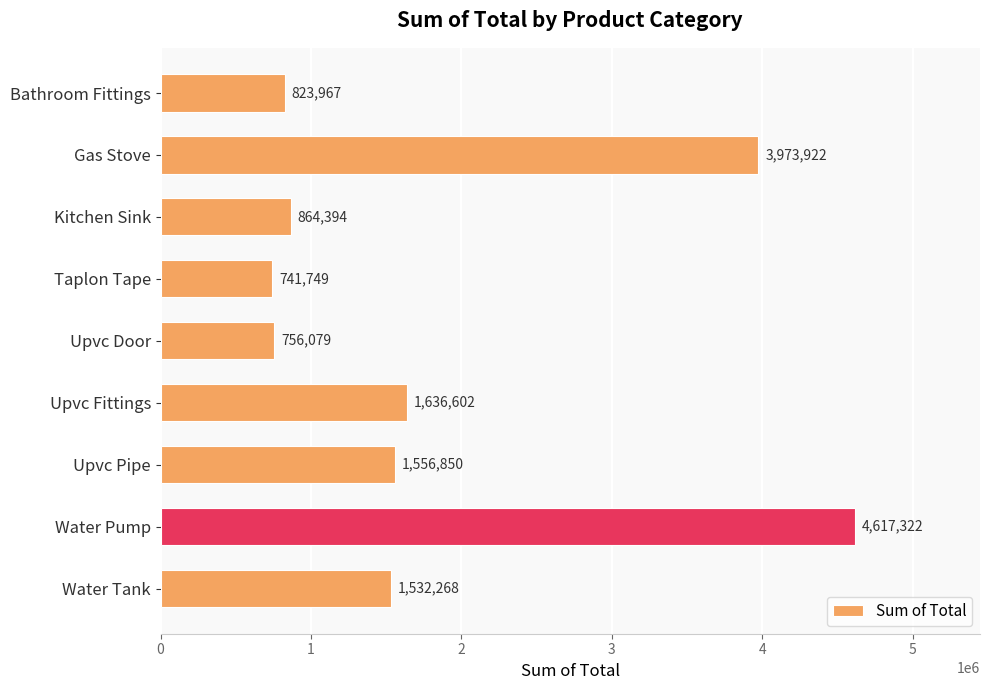

How many distinct data groups are displayed?

1